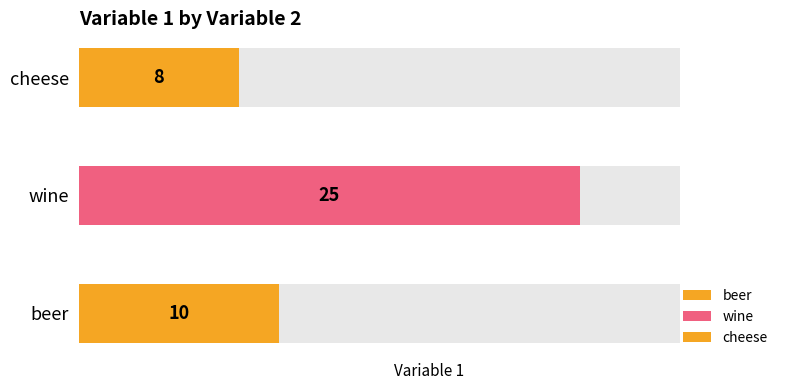

Which has a higher value, beer or wine?

wine